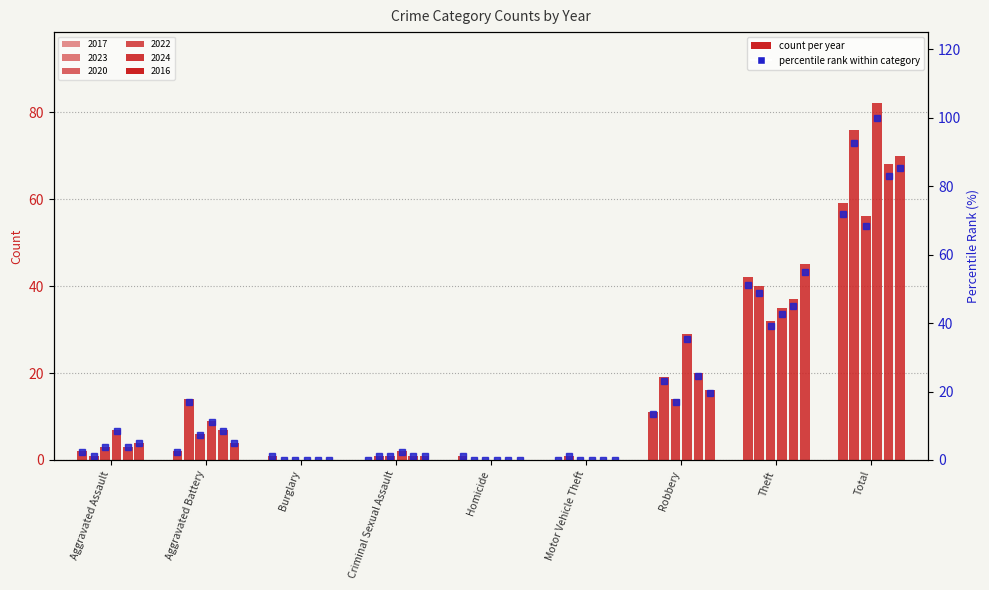

Reading left to right, transcribe all the data shown in this chart.

2017 pct: 2.4	2.4	1.2	0.0	1.2	0.0	13.4	51.2	72.0
2023 pct: 1.2	17.1	0.0	1.2	0.0	1.2	23.2	48.8	92.7
2020 pct: 3.7	7.3	0.0	1.2	0.0	0.0	17.1	39.0	68.3
2022 pct: 8.5	11.0	0.0	2.4	0.0	0.0	35.4	42.7	100.0
2024 pct: 3.7	8.5	0.0	1.2	0.0	0.0	24.4	45.1	82.9
2016 pct: 4.9	4.9	0.0	1.2	0.0	0.0	19.5	54.9	85.4